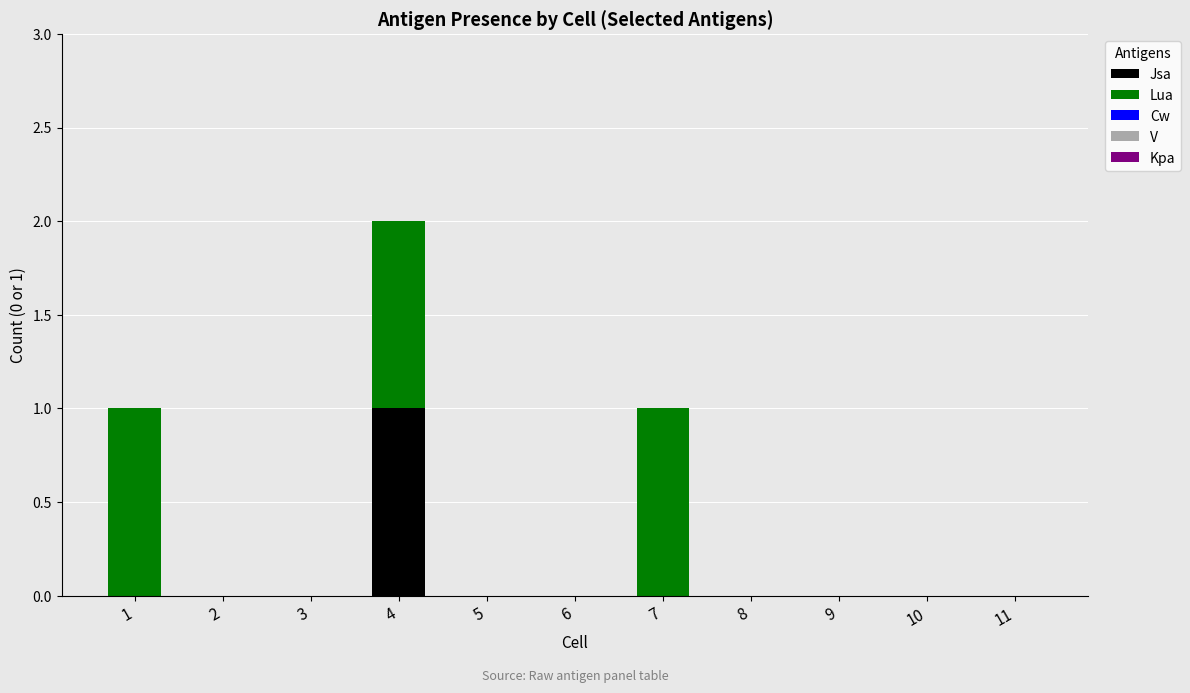

Are the bars grouped side by side (vs. stacked)?

No